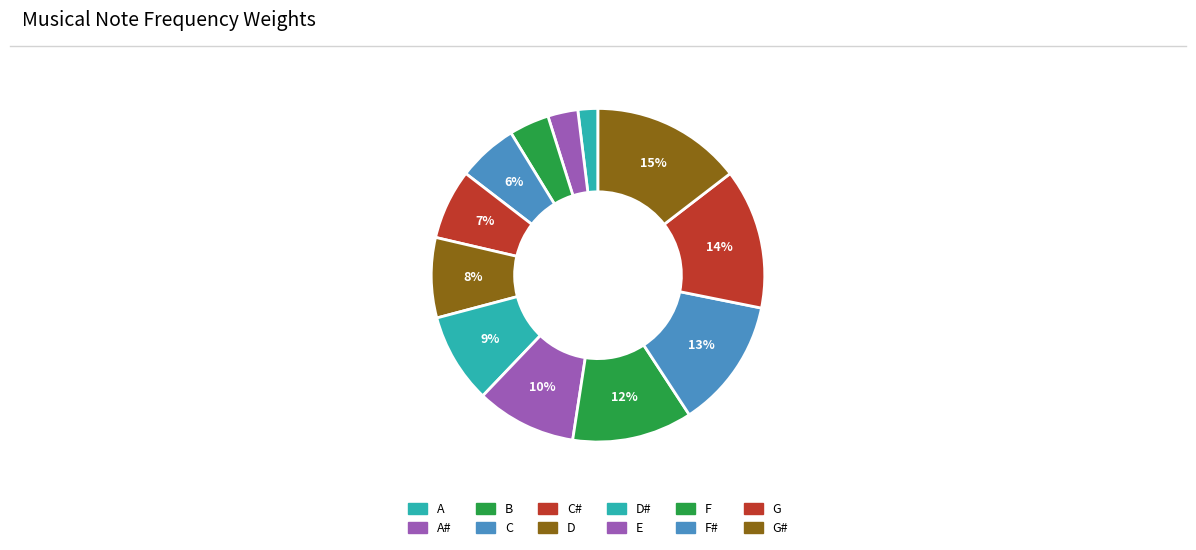

To the nearest percent, what is the difference between the largest and smallest slice percentages?

13%